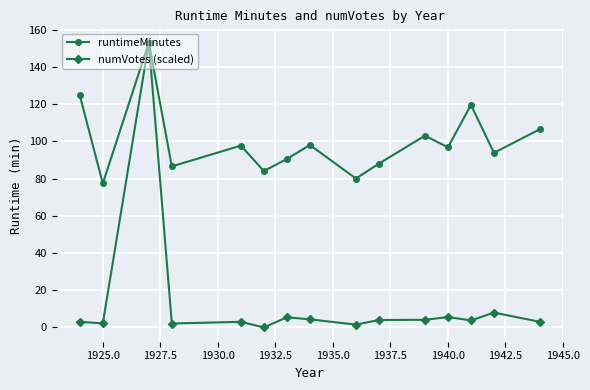

What is the maximum value shown in the chart?

153.0